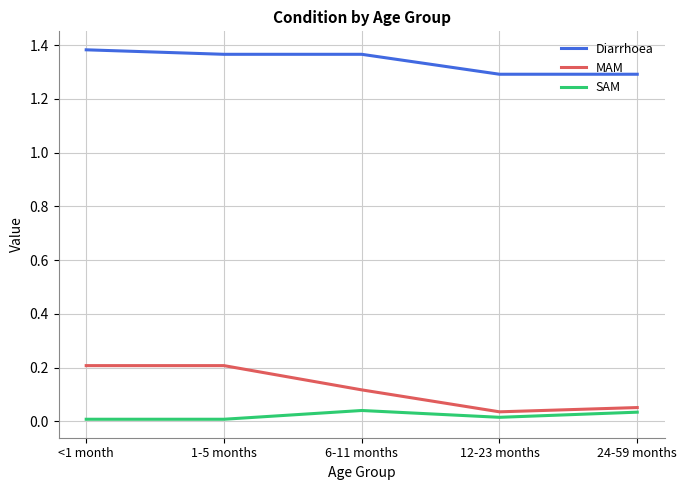

True or false: SAM and Diarrhoea cross at least once.

False